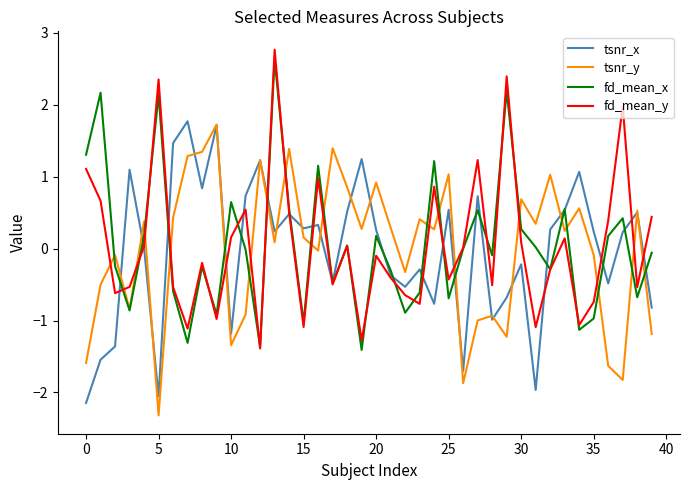

What is the lowest value of the tsnr_x series?

-2.1